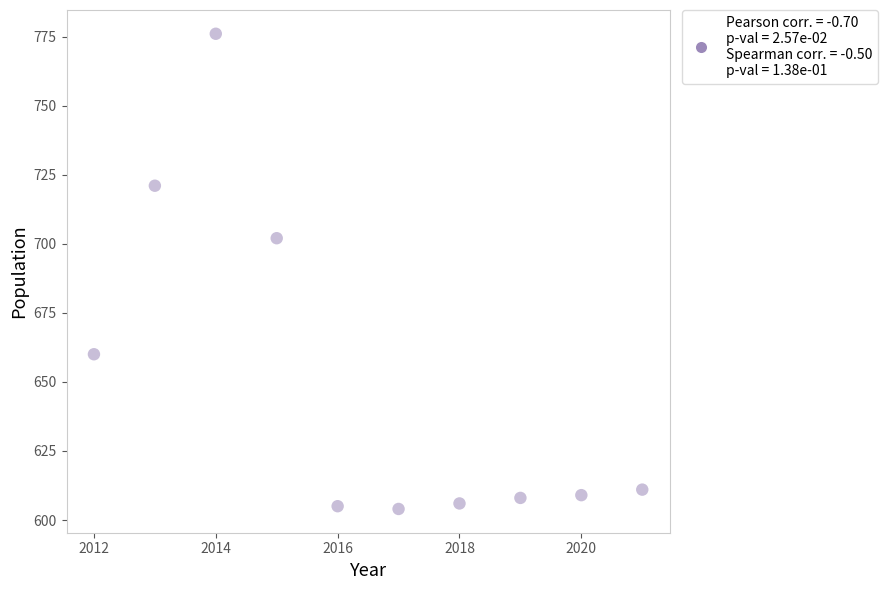

What Y value in the scatter plot is closest to 690?

702